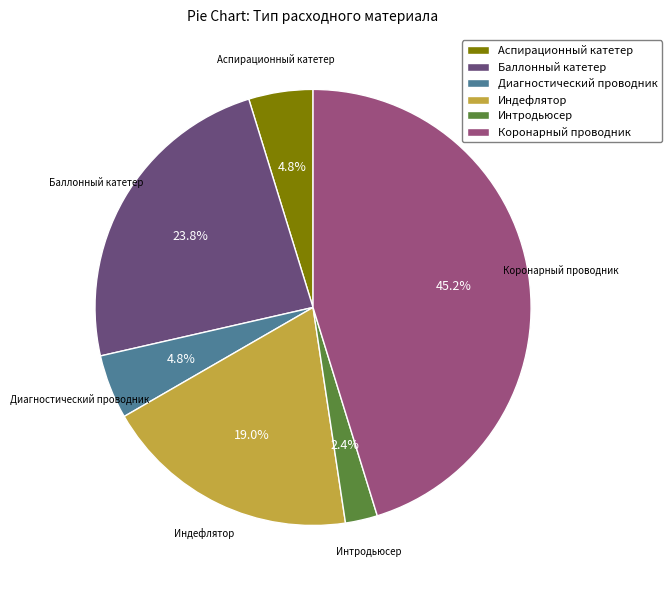

Which category has the biggest portion of the pie?

Коронарный проводник